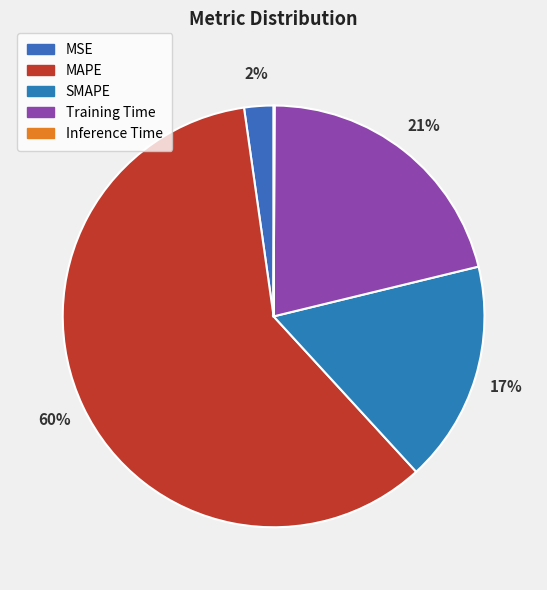

Which category has the smallest portion of the pie?

Inference Time